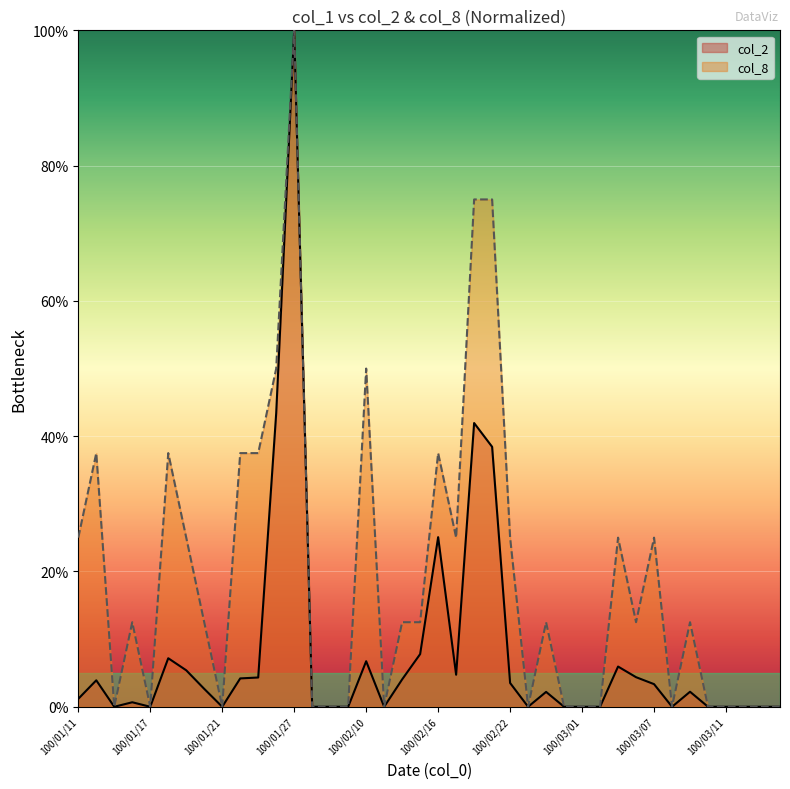

Rank the categories by col_2 value from highest to lowest.

100/01/27, 100/01/26, 100/02/18, 100/02/21, 100/02/16, 100/02/15, 100/01/18, 100/02/10, 100/03/03, 100/01/19, 100/02/17, 100/03/04, 100/01/25, 100/01/24, 100/02/14, 100/01/12, 100/02/22, 100/03/07, 100/01/20, 100/03/09, 100/02/24, 100/01/11, 100/01/14, 100/01/13, 100/01/17, 100/01/21, 100/01/28, 100/02/08, 100/02/09, 100/02/11, 100/02/23, 100/02/25, 100/03/01, 100/03/02, 100/03/08, 100/03/10, 100/03/11, 100/03/14, 100/03/15, 100/03/16